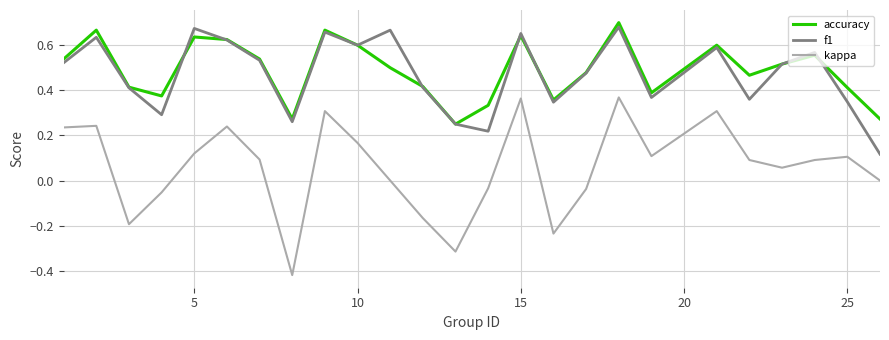

Which series has the largest range (max minus min)?

kappa